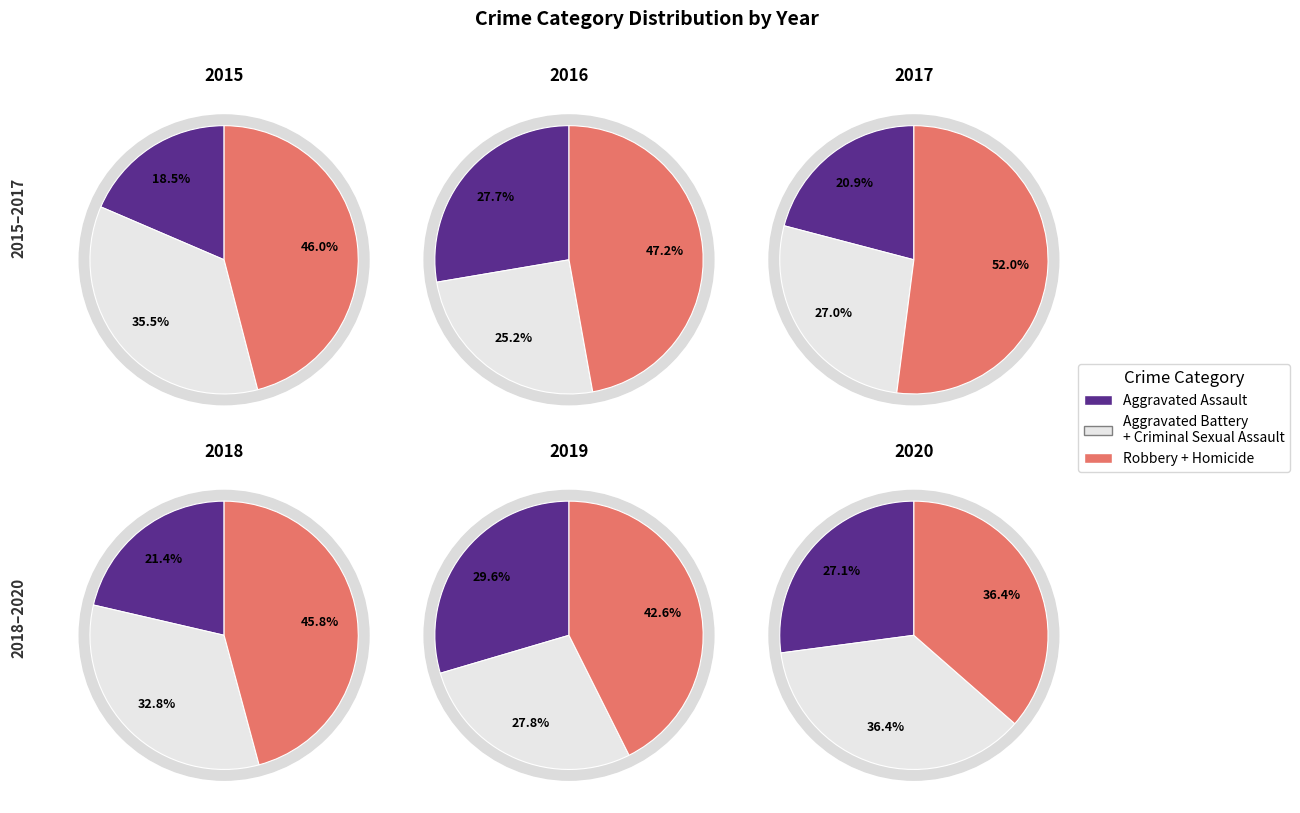

Is 2024 the majority of the pie?

No